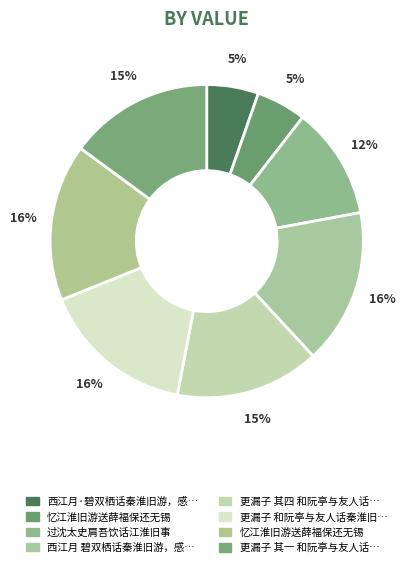

How many segments does this pie chart have?

8